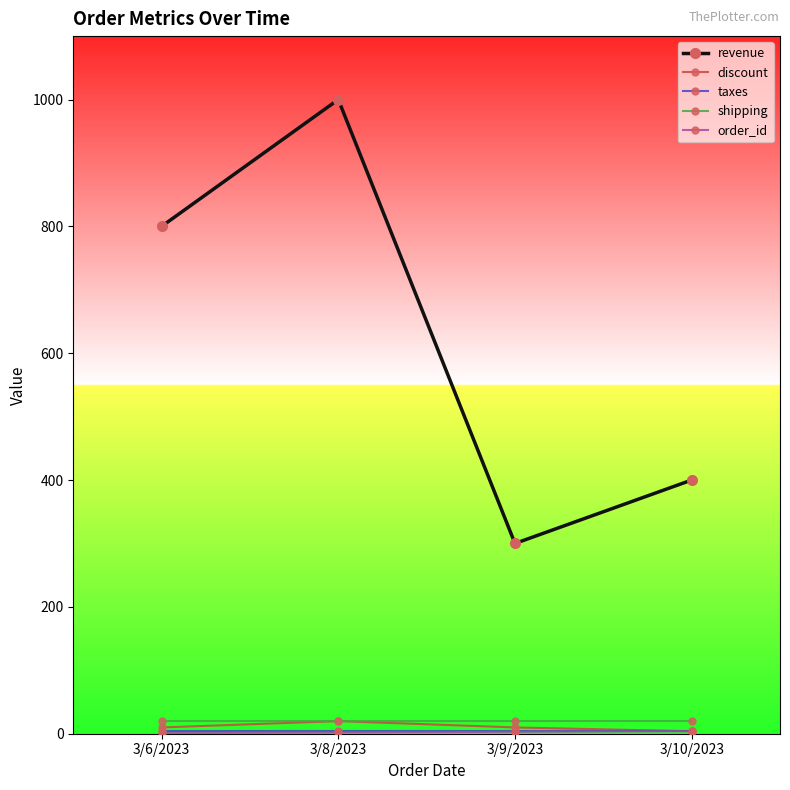

What is the label of the 2nd point from the right?

3/9/2023